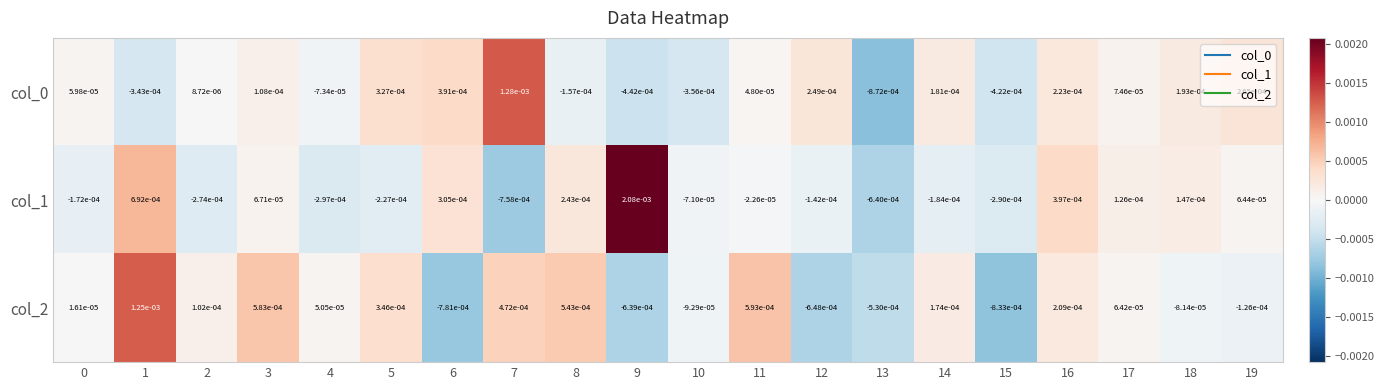

Which series changed the most between 11 and 19?

col_2